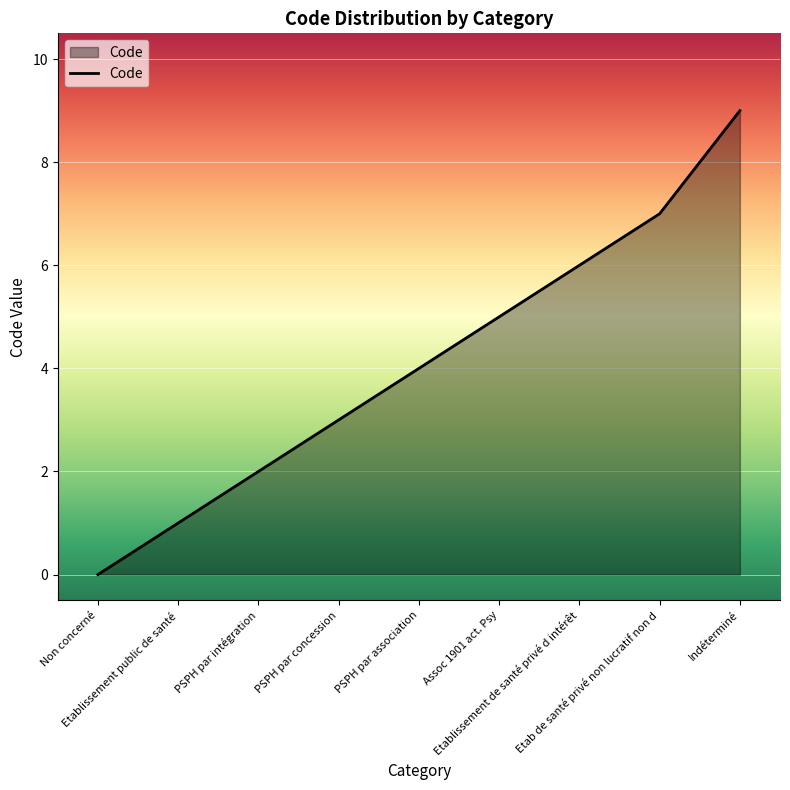

What is the greatest value displayed?

9